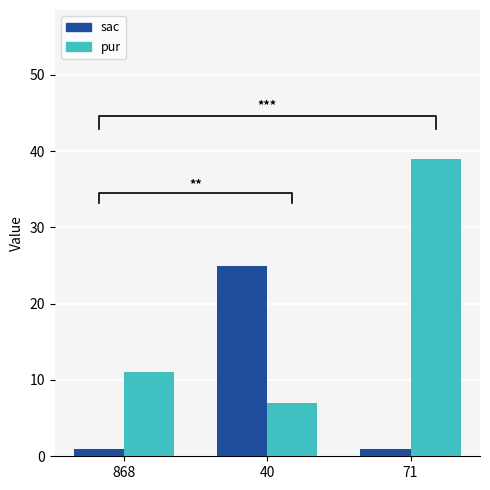

How many bars are there in total?

6